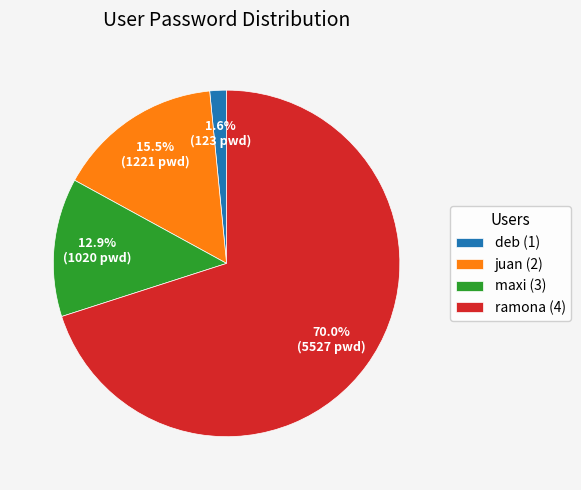

Does any single category account for the majority?

Yes